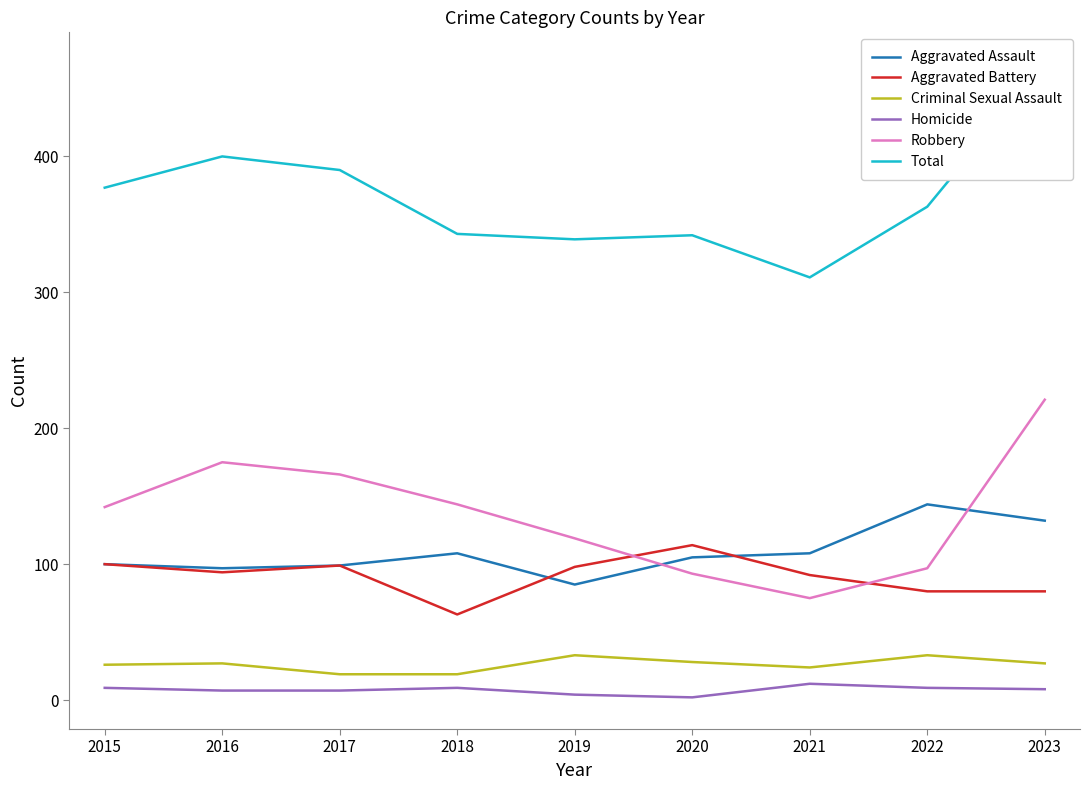

Reading left to right, transcribe all the data shown in this chart.

Aggravated Assault: 100	97	99	108	85	105	108	144	132
Aggravated Battery: 100	94	99	63	98	114	92	80	80
Criminal Sexual Assault: 26	27	19	19	33	28	24	33	27
Homicide: 9	7	7	9	4	2	12	9	8
Robbery: 142	175	166	144	119	93	75	97	221
Total: 377	400	390	343	339	342	311	363	468